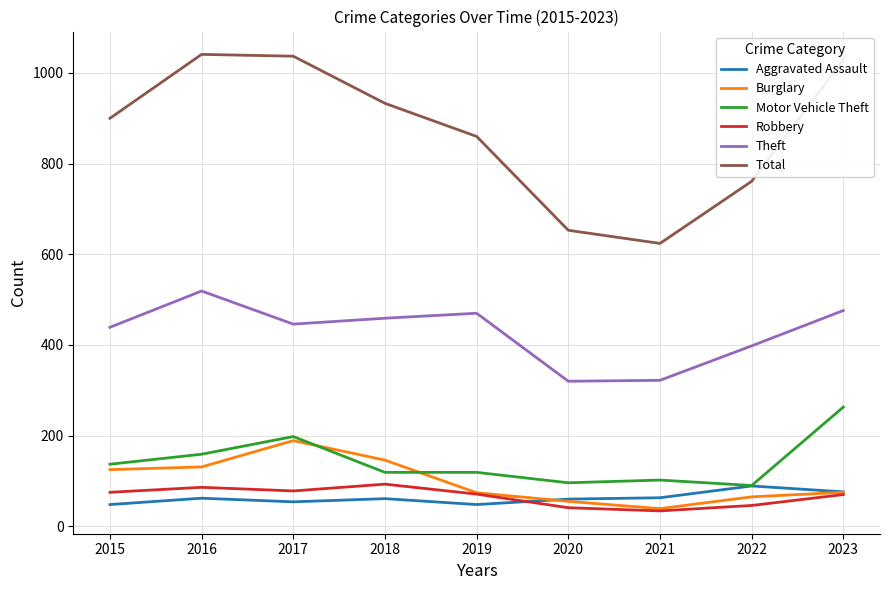

True or false: Total has a value of 997 at 2021.

False